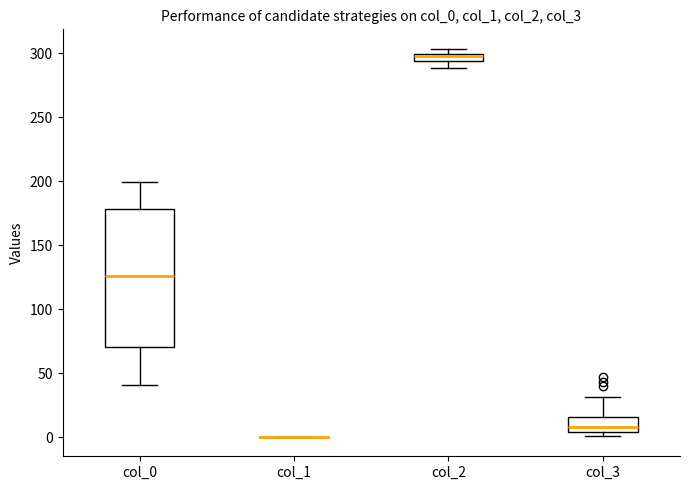

Which box is the tallest, from its lower edge to its upper edge?

col_0